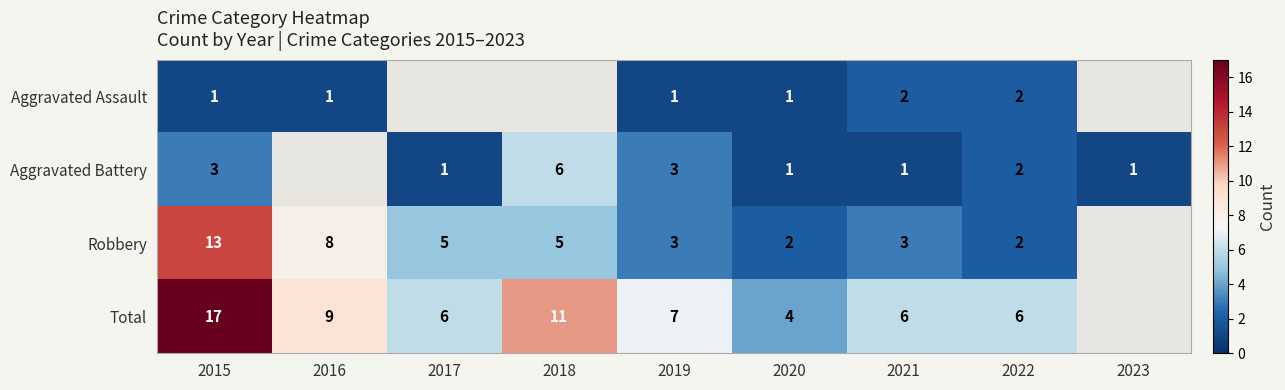

At how many categories does at least one series exceed 13?

1